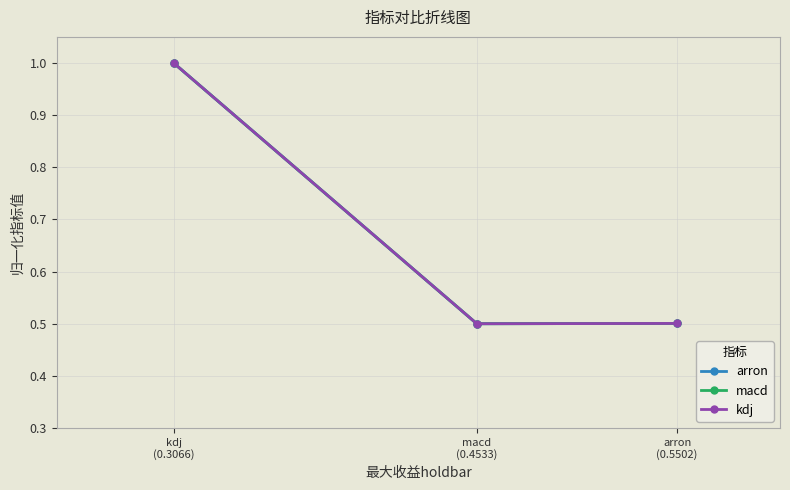

Which series has the largest total across all categories?

arron